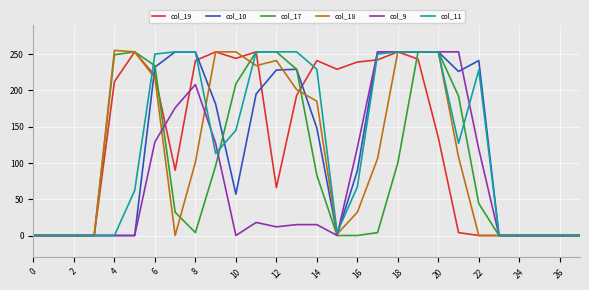

What is the maximum value shown in the chart?

255